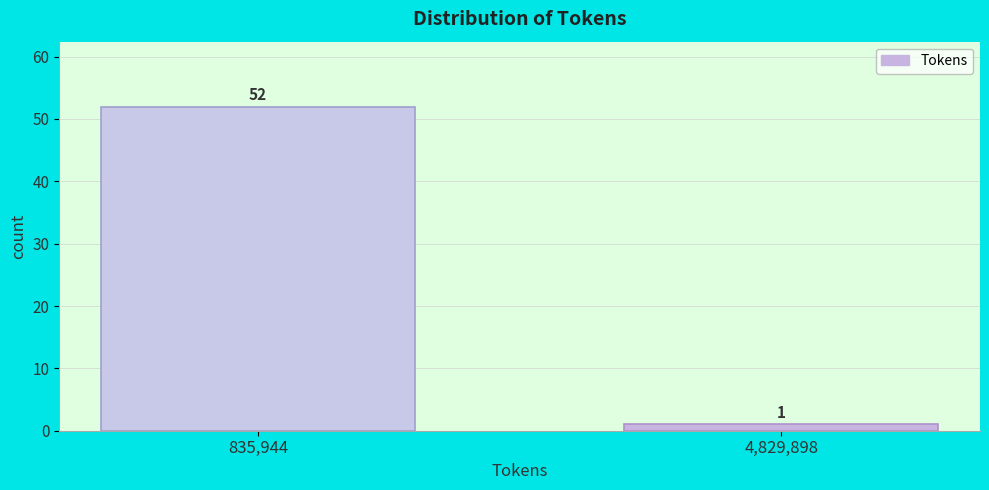

Reading left to right, what are all the values shown in this chart?

52	1